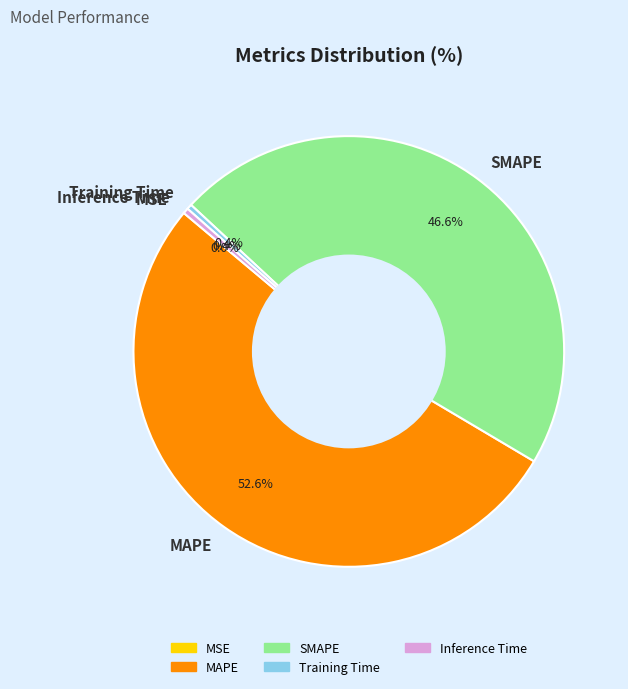

What is the largest slice in the pie chart?

MAPE